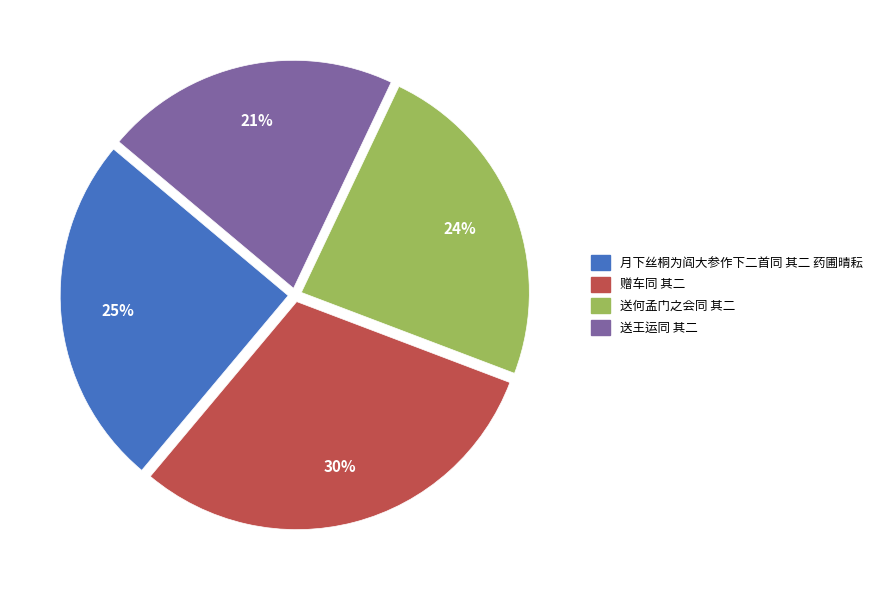

To the nearest percent, what percentage of the pie is 送何孟门之会同 其二?

24%